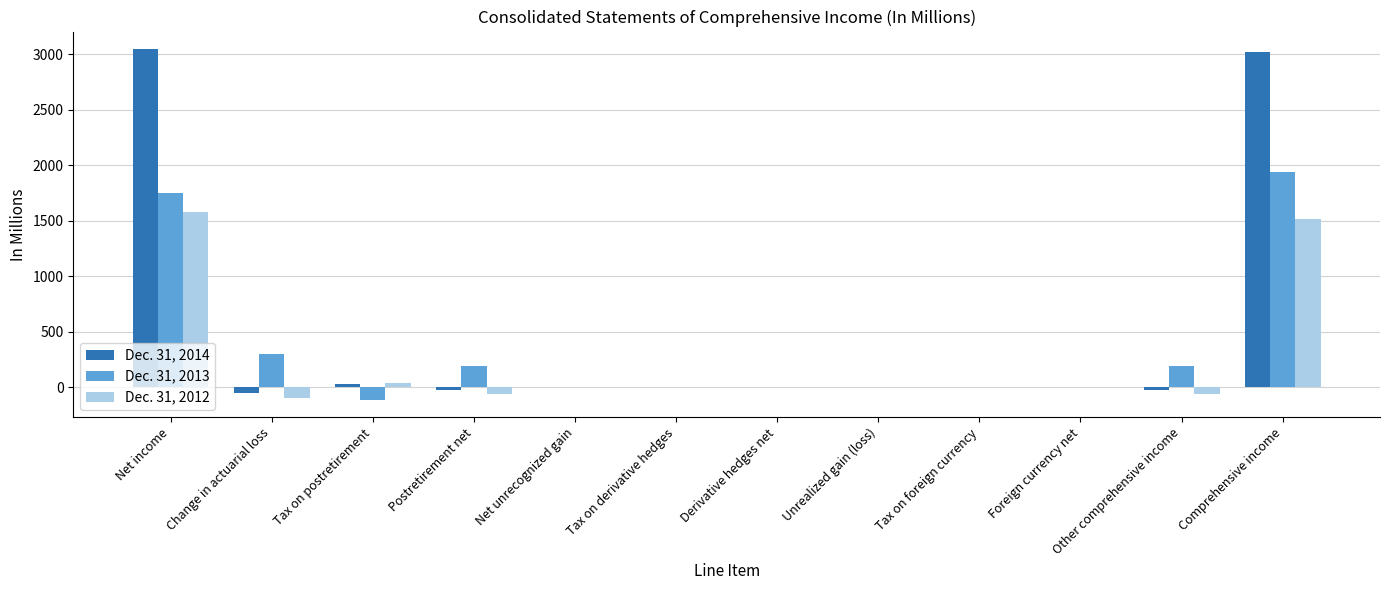

Which series has the largest total across all categories?

Dec. 31, 2014